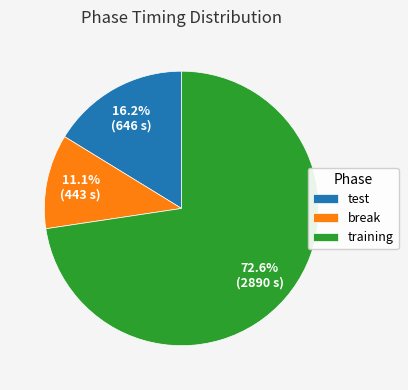

Which has a higher value, test or break?

test